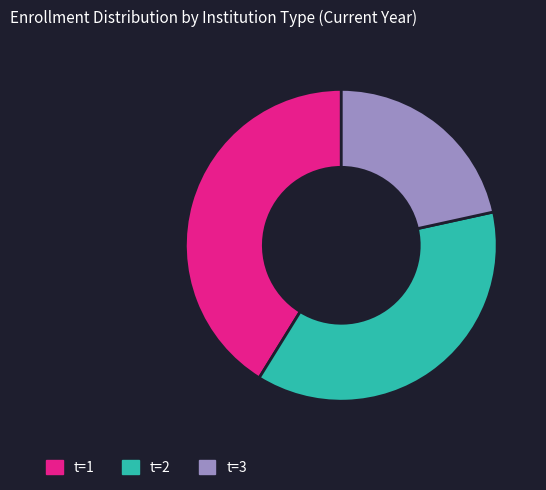

How many slices are in this pie chart?

3